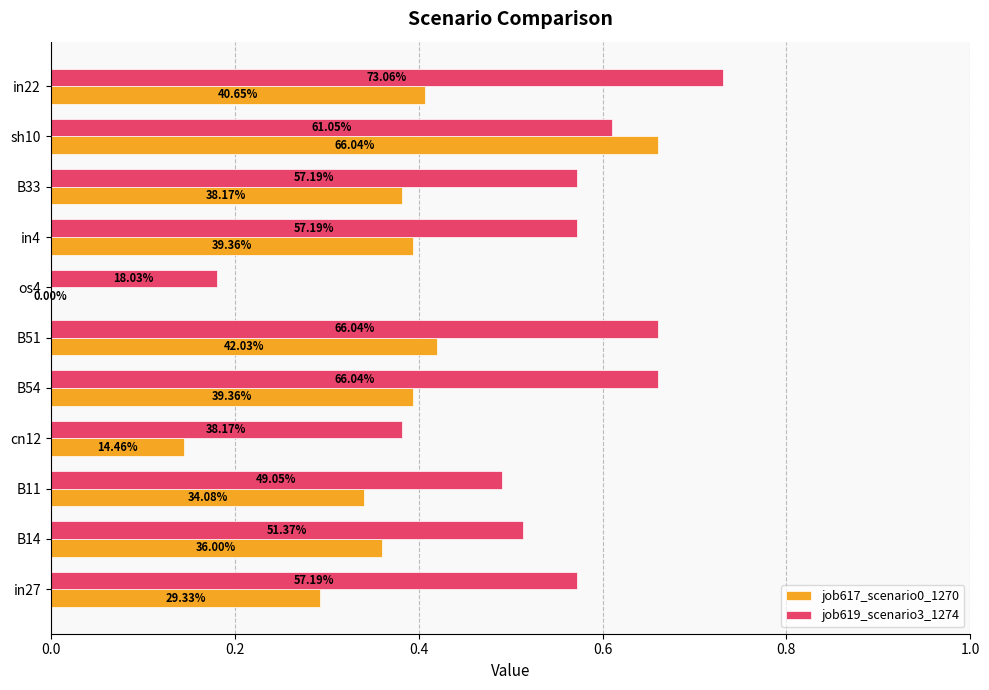

What are all the series names shown in the legend?

job617_scenario0_1270, job619_scenario3_1274